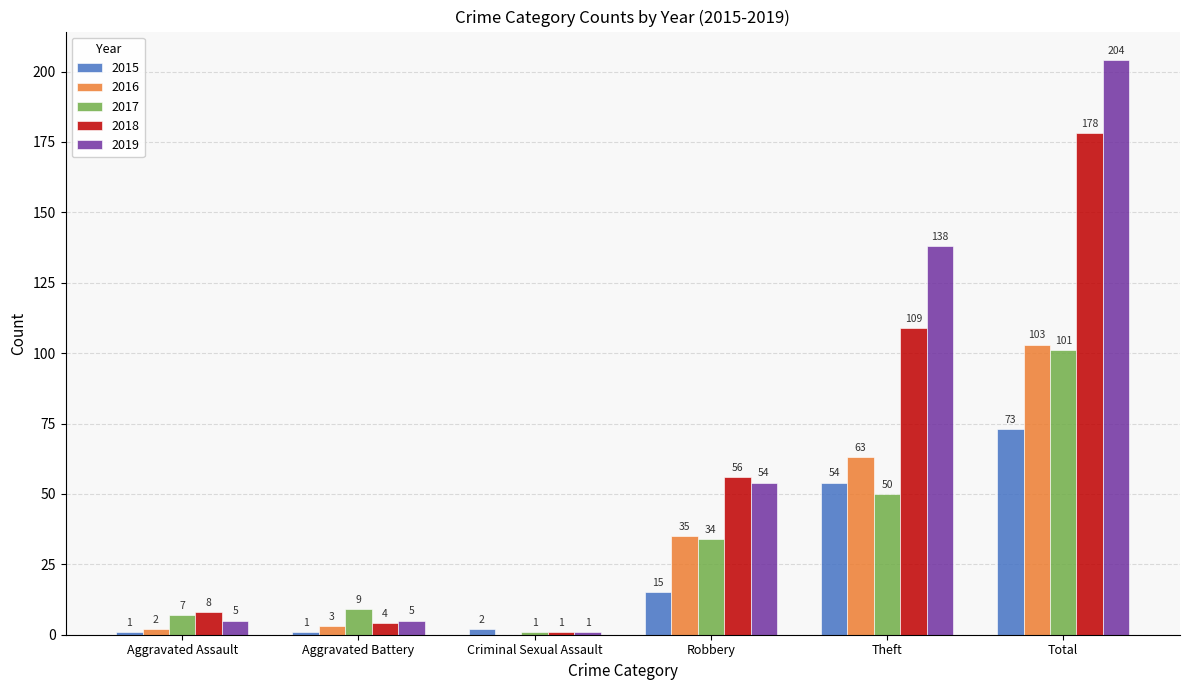

Reading left to right, list all the values displayed in this chart.

2015: Aggravated Assault=1	Aggravated Battery=1	Criminal Sexual Assault=2	Robbery=15	Theft=54	Total=73
2016: Aggravated Assault=2	Aggravated Battery=3	Criminal Sexual Assault=0	Robbery=35	Theft=63	Total=103
2017: Aggravated Assault=7	Aggravated Battery=9	Criminal Sexual Assault=1	Robbery=34	Theft=50	Total=101
2018: Aggravated Assault=8	Aggravated Battery=4	Criminal Sexual Assault=1	Robbery=56	Theft=109	Total=178
2019: Aggravated Assault=5	Aggravated Battery=5	Criminal Sexual Assault=1	Robbery=54	Theft=138	Total=204